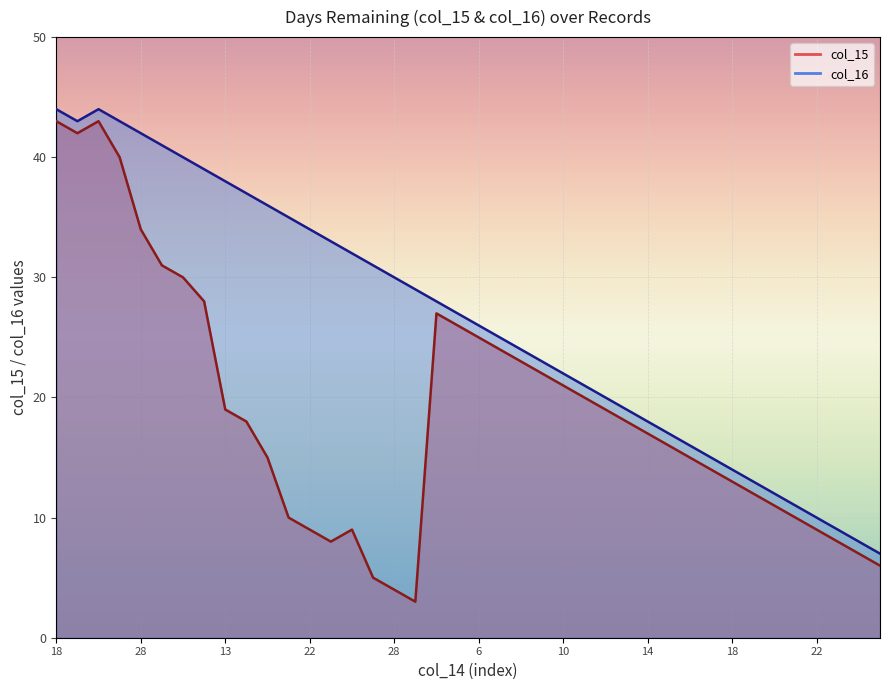

In col_16, how many points are lower than both neighbors (excluding endpoints)?

1